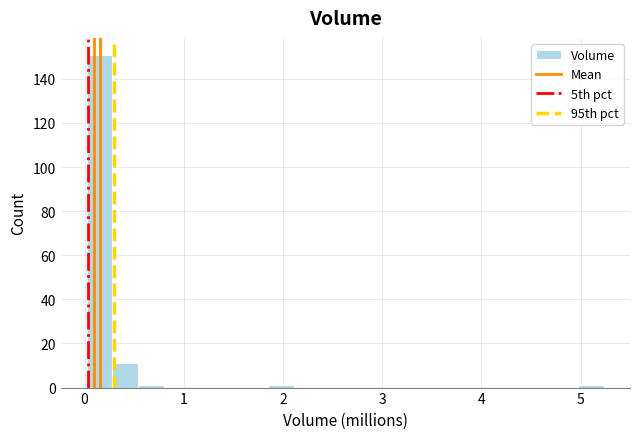

Around what value on the x-axis is the tallest bar? Give the approximate position of its centre, as read against the axis.

0.2